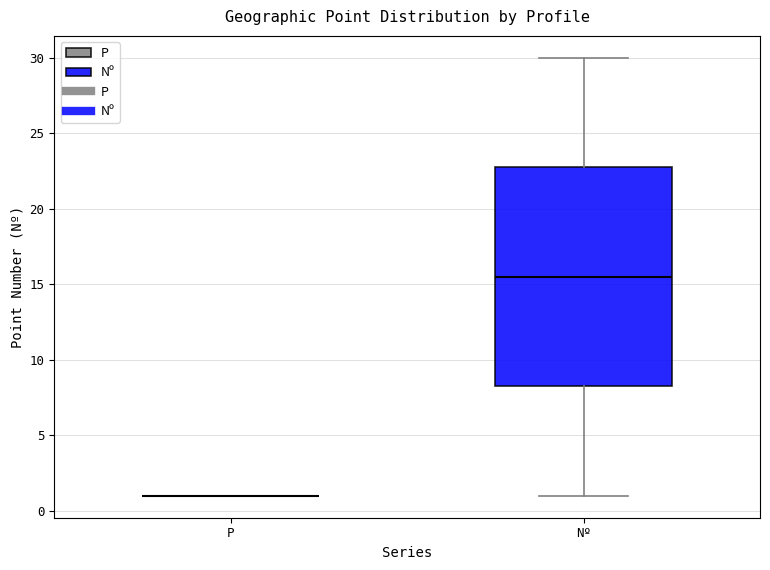

Reading left to right, transcribe this box plot: for each box, give where its median line is, the range the box spans, and where its two whiskers end, as read against the y-axis. The values are not printed on the chart, so give them approximately, as read against the axis.

P: box collapsed to a line at 1.0, whiskers 1.0 to 1.0
Nº: median 15.5, box 8.5 to 23.0, whiskers 1.0 to 30.0